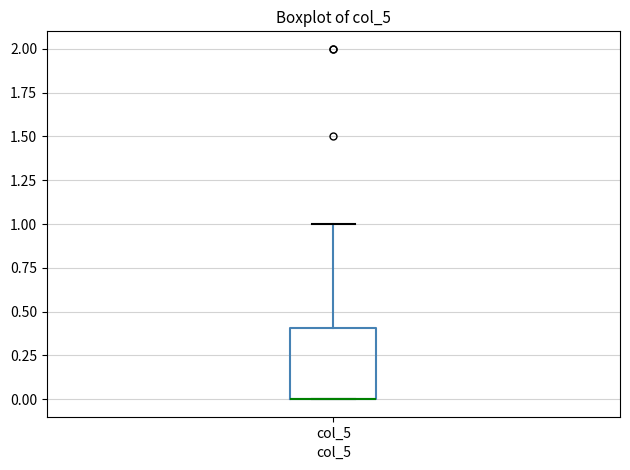

Where is the lower edge of the box for col_5 on the y-axis? The values are not printed on the chart, so give them approximately, as read against the axis.

0.0